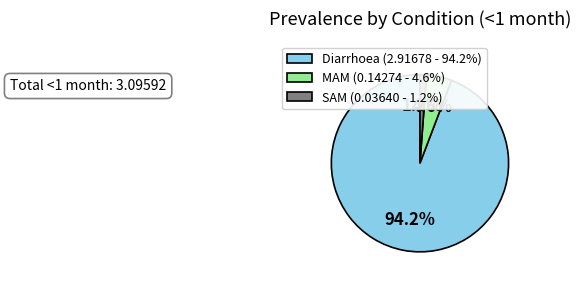

To the nearest percent, what percentage of the pie is Diarrhoea?

94%